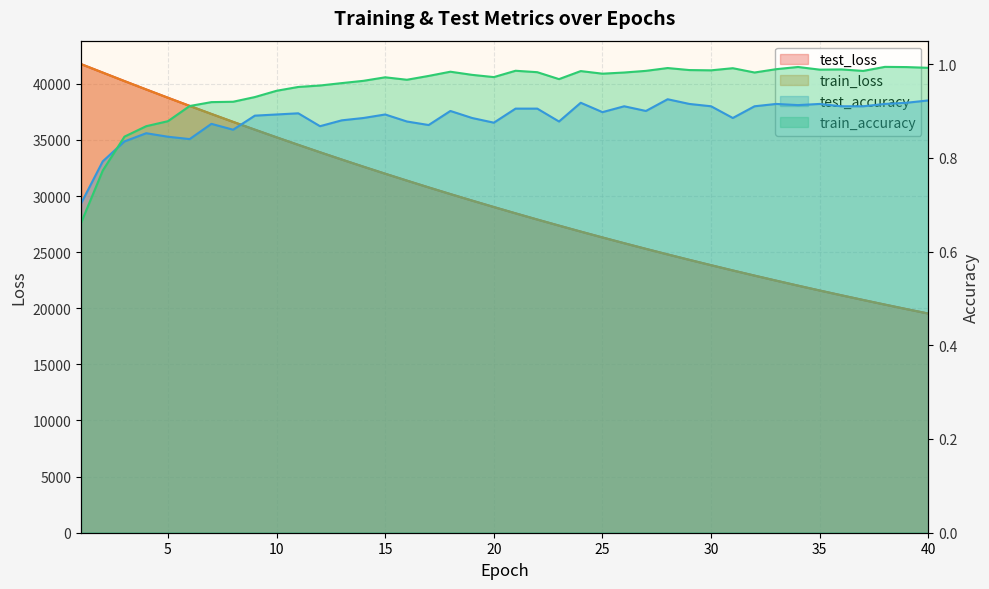

At which category does train_accuracy reach its first local peak?

15